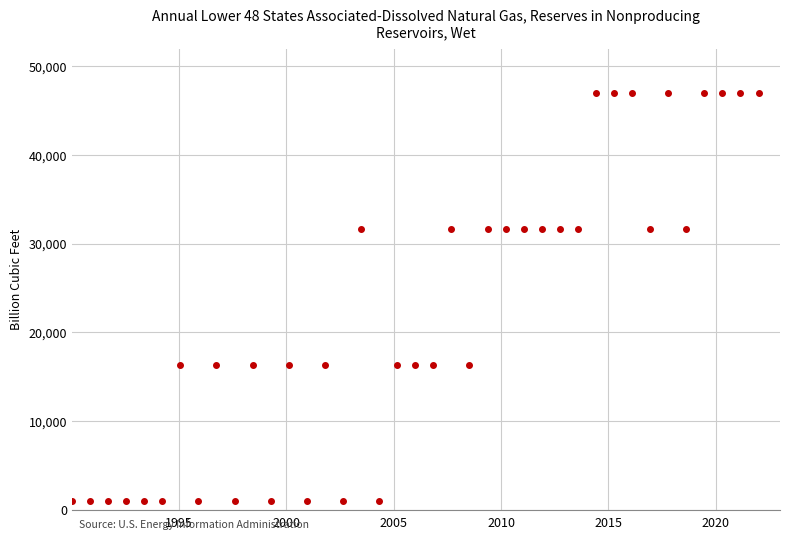

What is the range of Y values (max minus min)?

46000.0